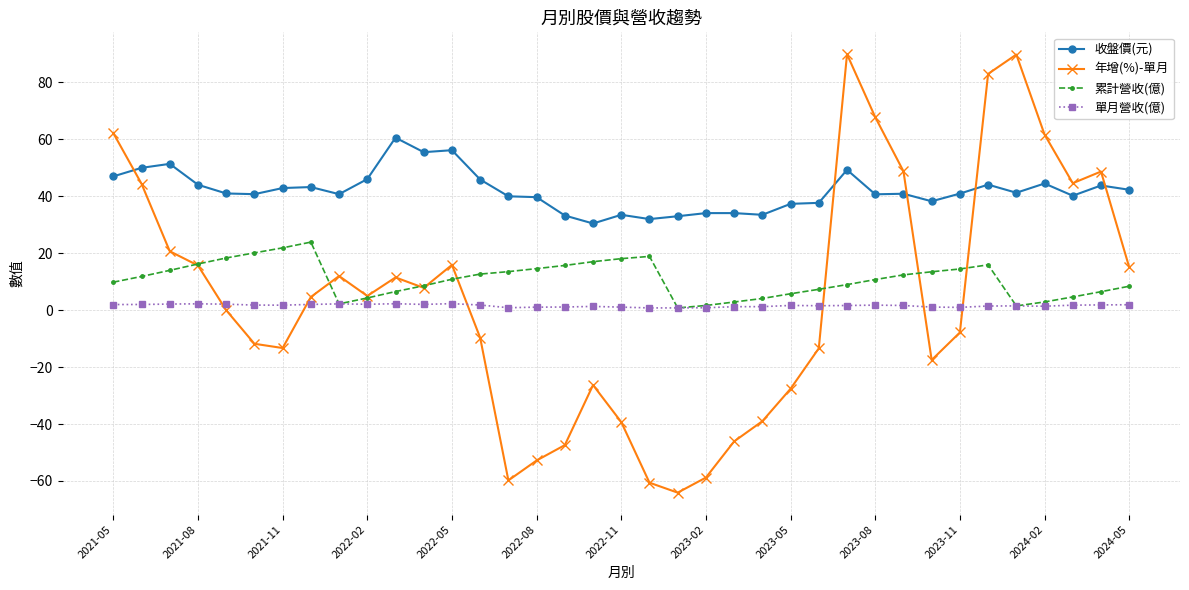

What is the value of the 累計營收(億) point at the 19th from the left?

18.1